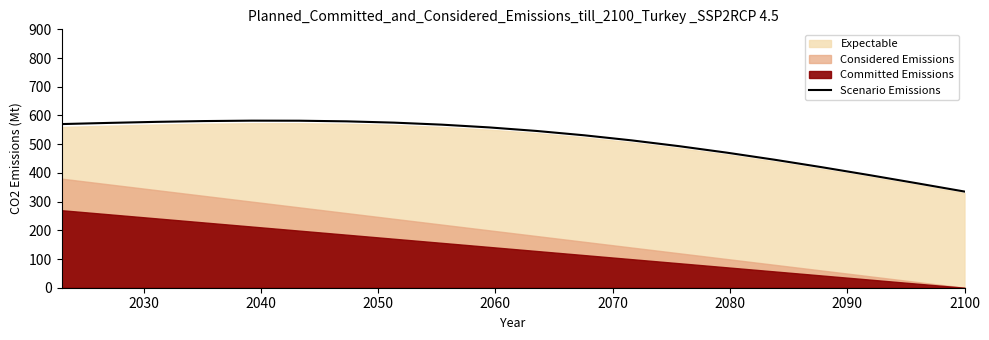

What is the smallest value displayed?

335.0